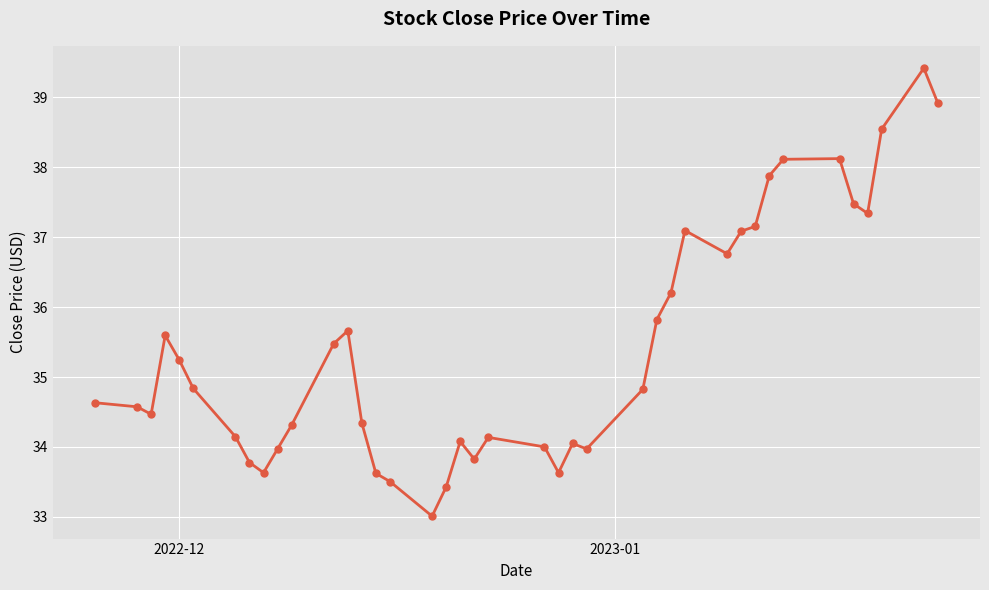

What is the average value?

35.4